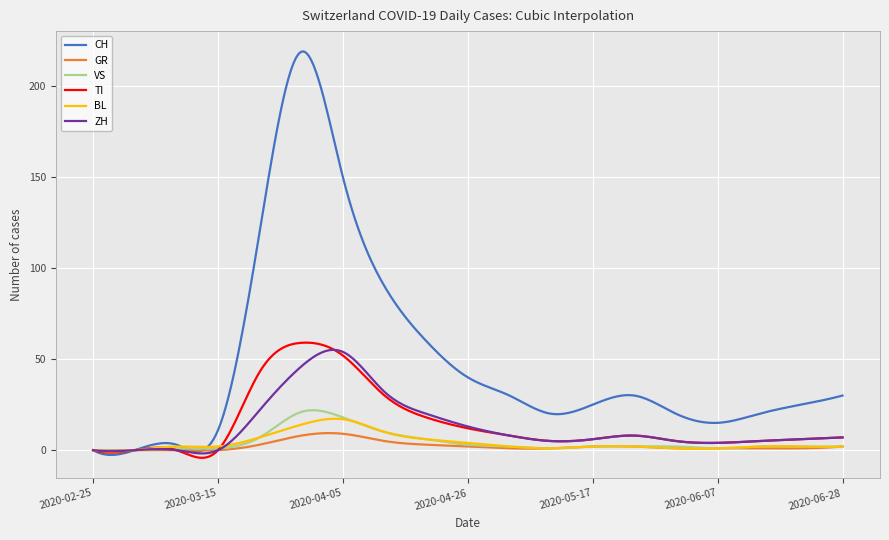

Which series has the widest spread of values?

CH